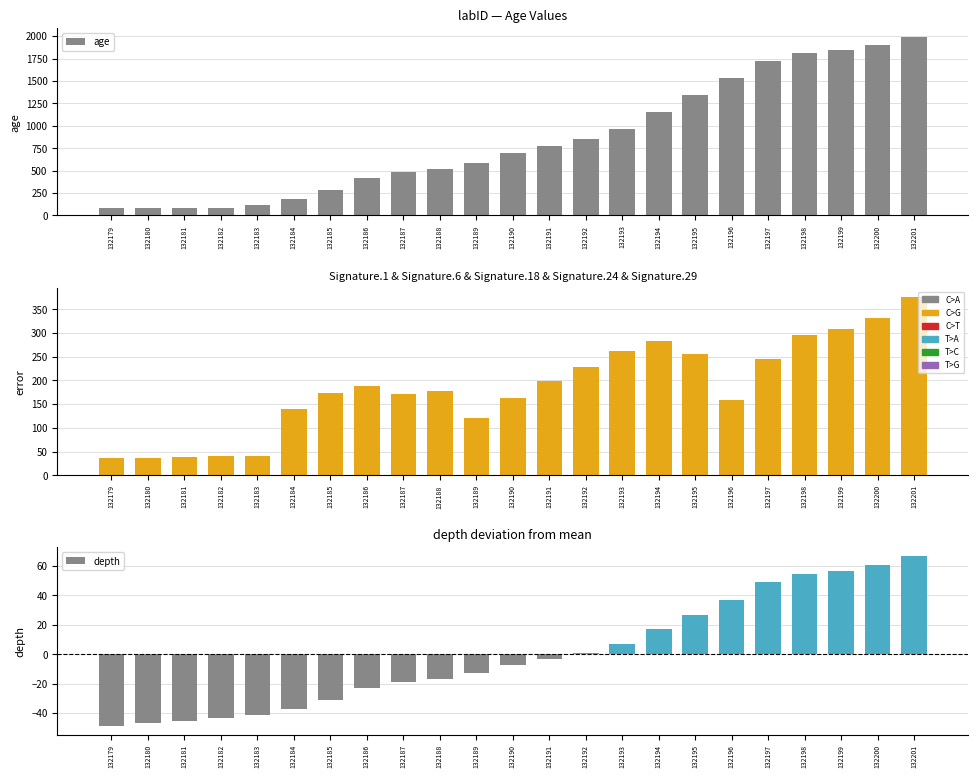

List the labels in order of age value, largest first.

132201, 132200, 132199, 132198, 132197, 132196, 132195, 132194, 132193, 132192, 132191, 132190, 132189, 132188, 132187, 132186, 132185, 132184, 132183, 132182, 132181, 132180, 132179